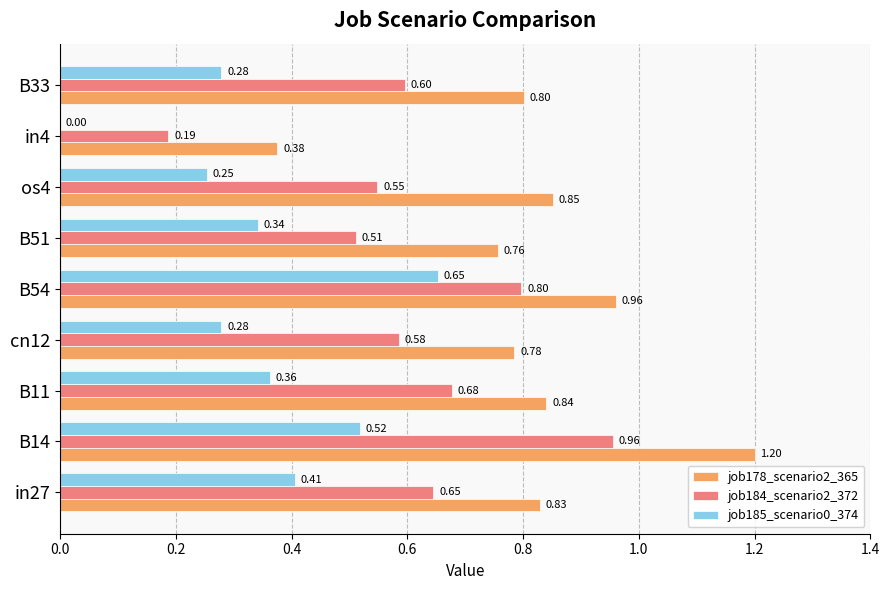

At which label is job184_scenario2_372 closest to 0?

in4